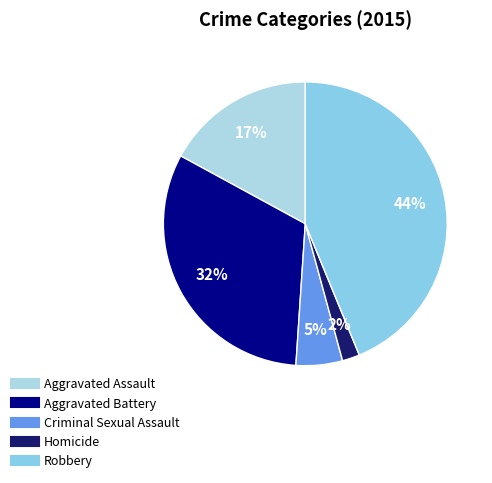

Rank the categories by value from lowest to highest.

Homicide, Criminal Sexual Assault, Aggravated Assault, Aggravated Battery, Robbery